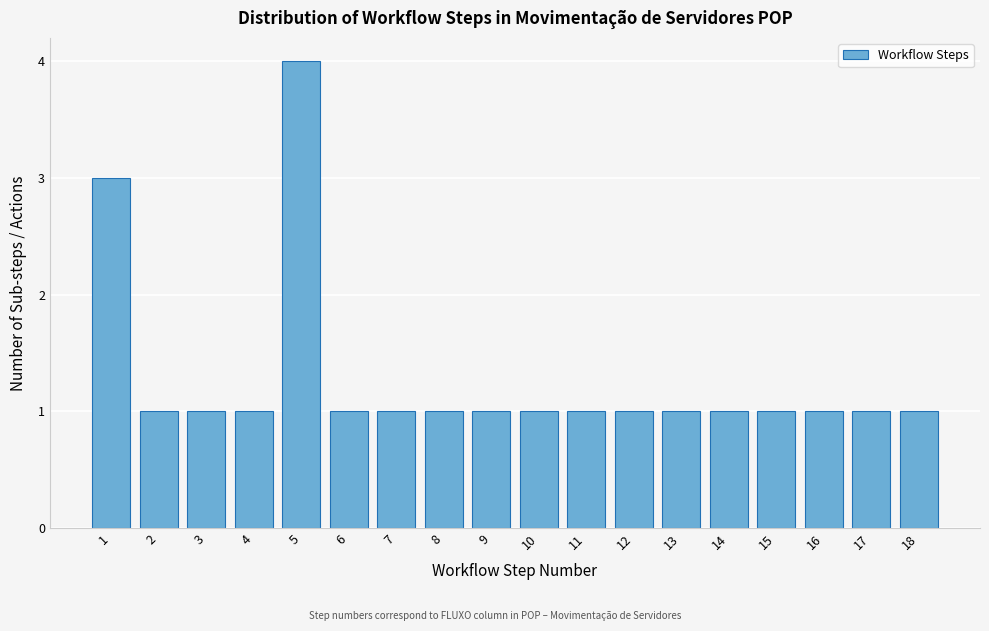

Reading right to left, transcribe all the data shown in this chart.

18=1	17=1	16=1	15=1	14=1	13=1	12=1	11=1	10=1	9=1	8=1	7=1	6=1	5=4	4=1	3=1	2=1	1=3